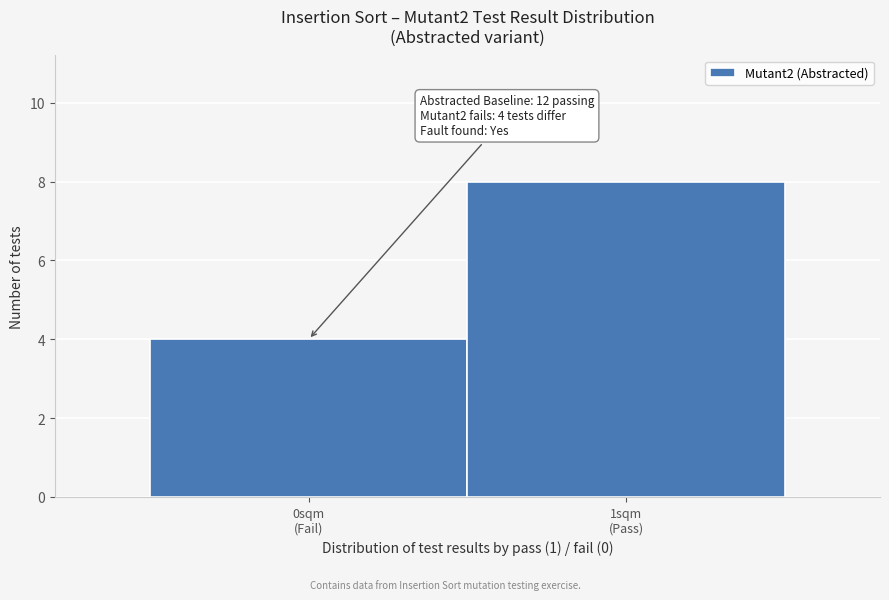

Reading left to right, transcribe all the data shown in this chart.

4	8